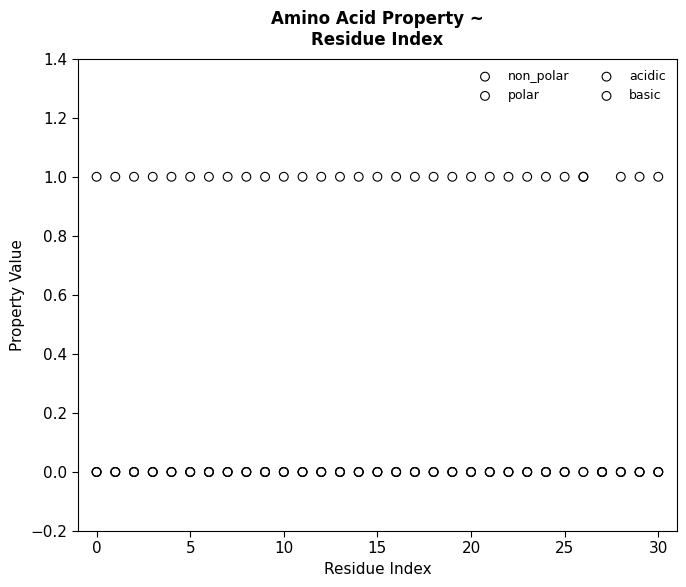

What are all the series names shown in the legend?

non_polar, polar, acidic, basic